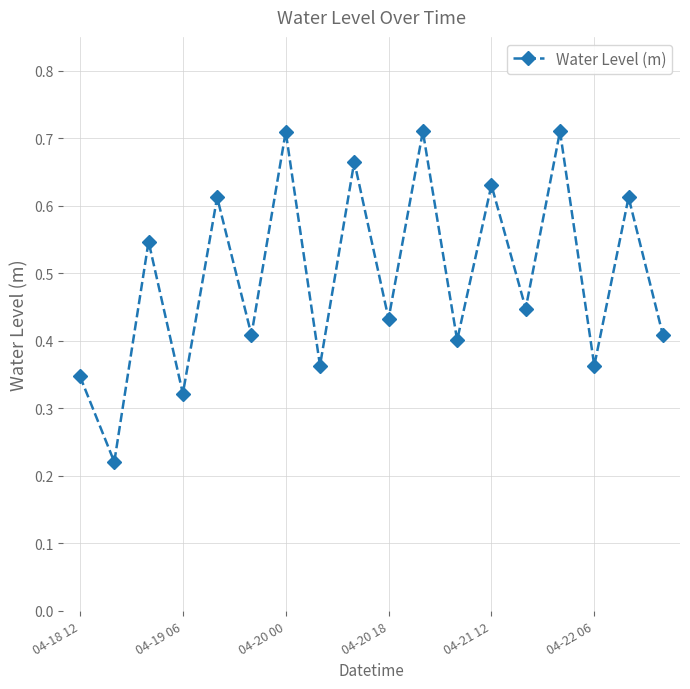

True or false: the data has more than 0 interior local peaks.

True